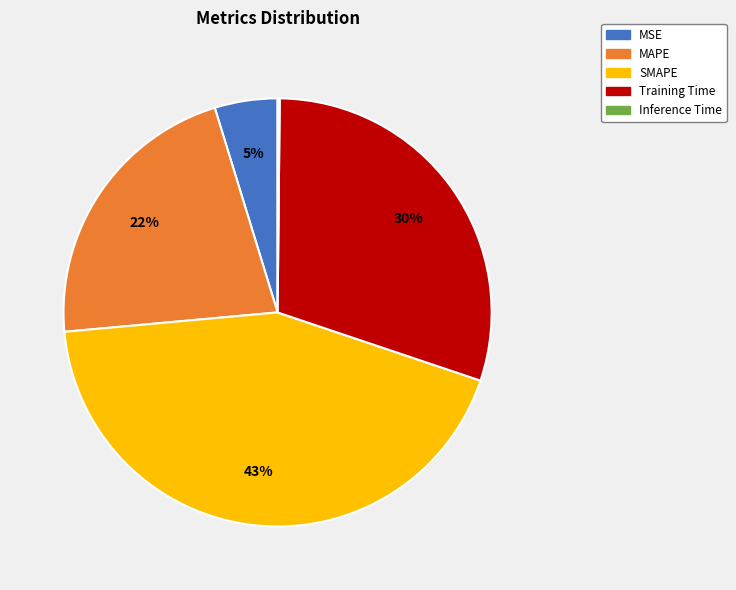

What is the ratio of the value at SMAPE to the value at Training Time?

1.4